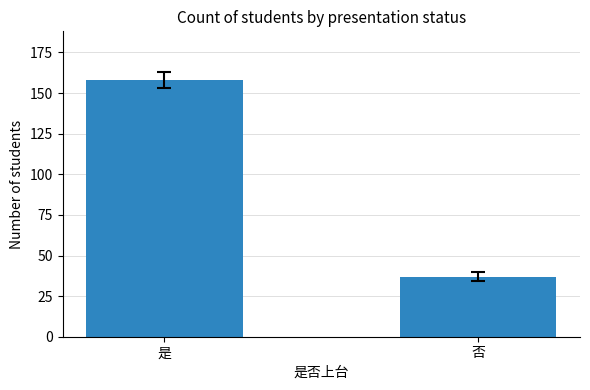

Between 否 and 是, which is larger?

是